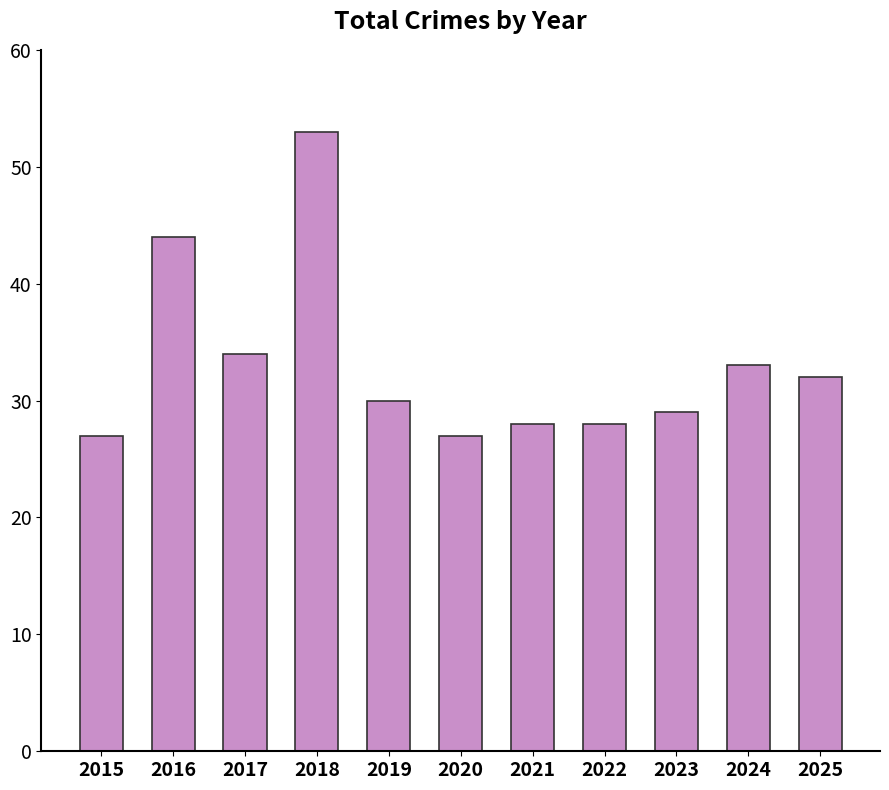

What is the value of the 1st bar from the left?

27